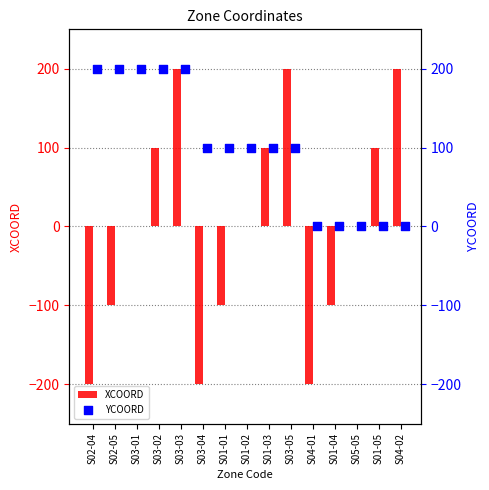

What is the highest value of the XCOORD series?

200